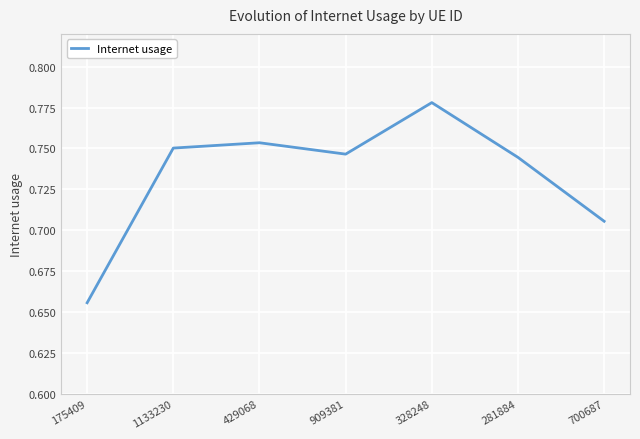

What is the difference between the maximum and minimum values?

0.1